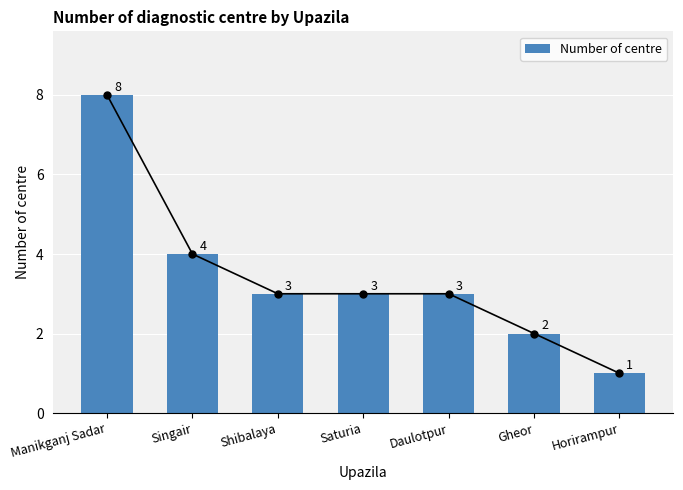

What is the greatest value displayed?

8